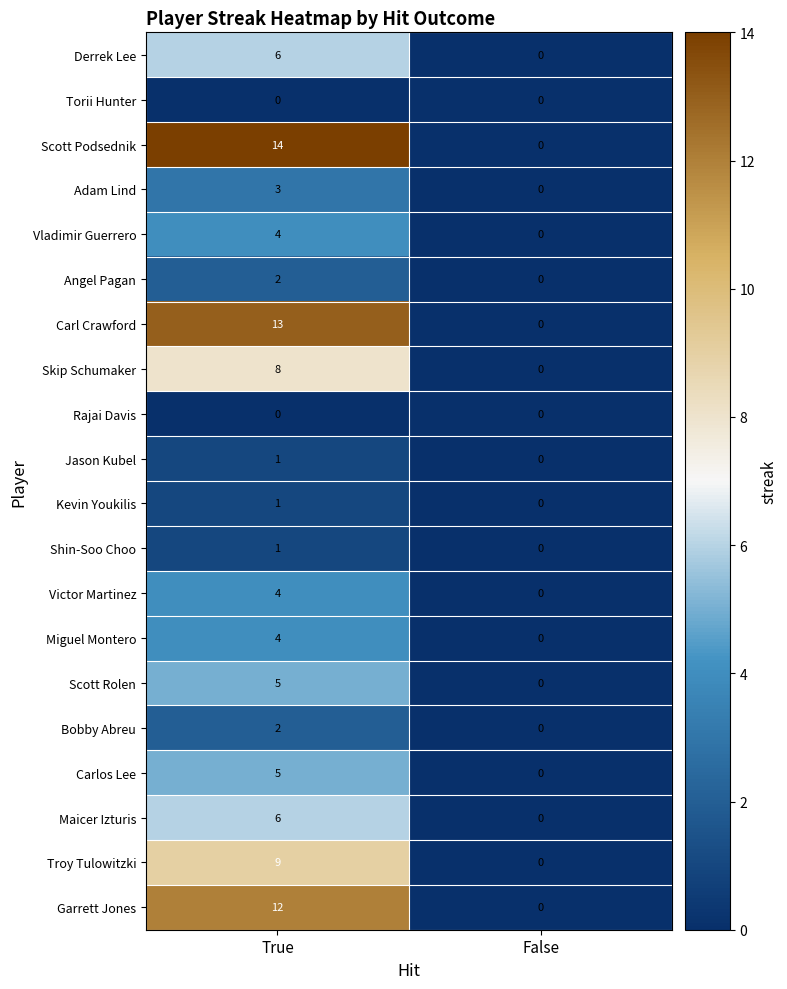

What is the approximate value of Maicer Izturis at True?

6